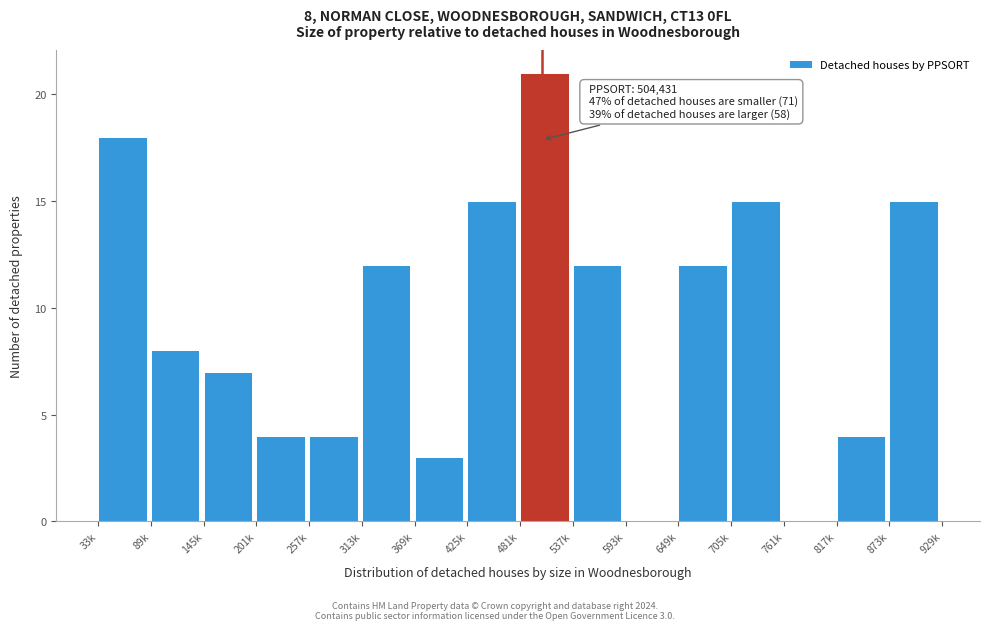

Reading left to right, transcribe all the data shown in this chart.

33k=18	89k=8	145k=7	201k=4	257k=4	313k=12	369k=3	425k=15	481k=21	537k=12	593k=0	649k=12	705k=15	761k=0	817k=4	873k=15